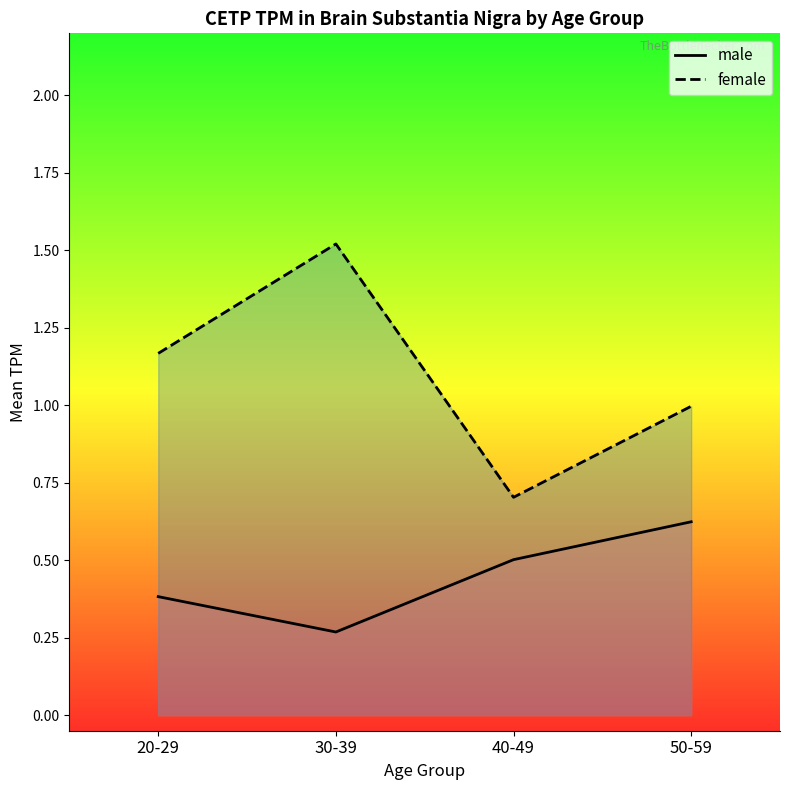

Does the chart display data point markers on the line(s)?

No